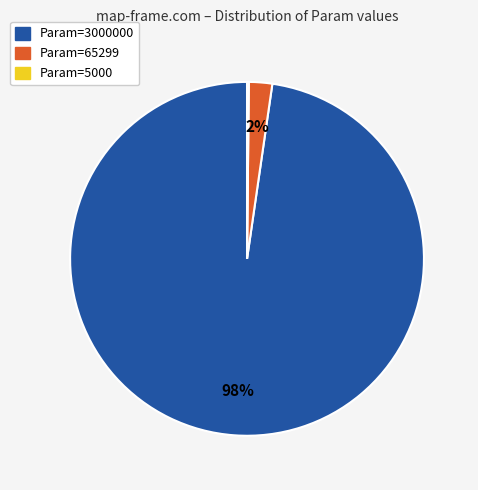

Does any single category account for the majority?

Yes